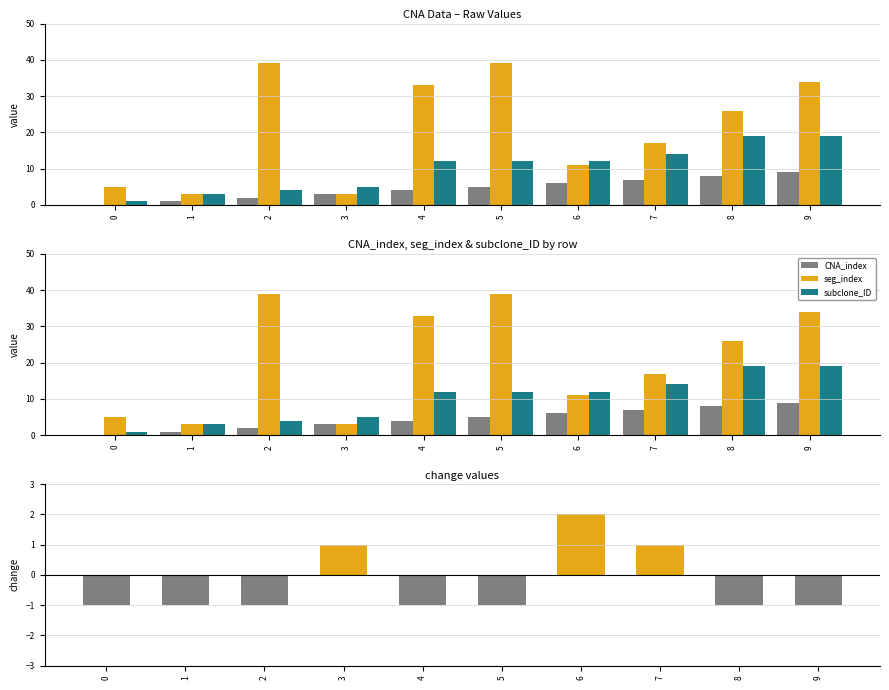

What is the value of the change bar at the 1st from the left?

-1